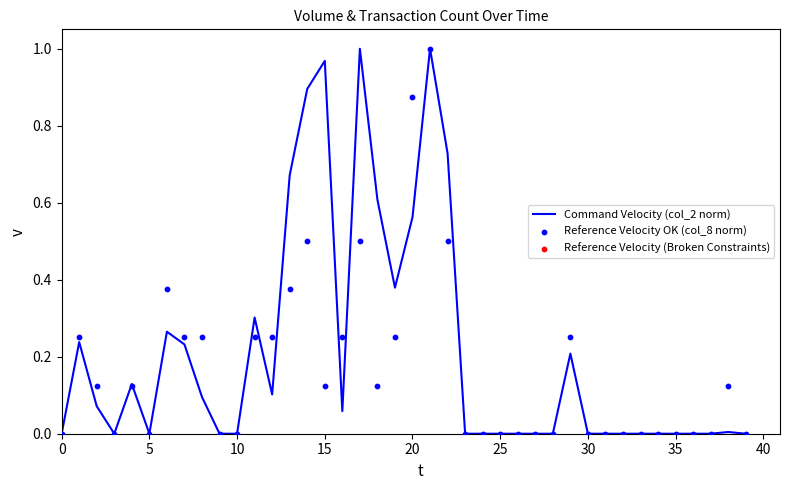

The Command Velocity (col_2 norm) series shows 0.5 at 5. True or false?

False